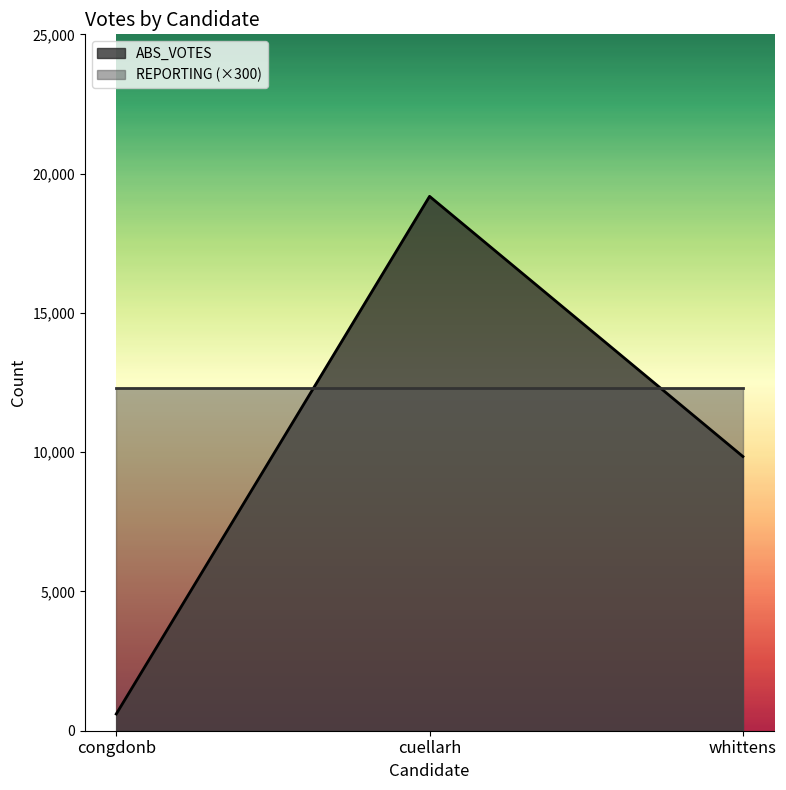

What is the difference between the values at congdonb and whittens?

9244